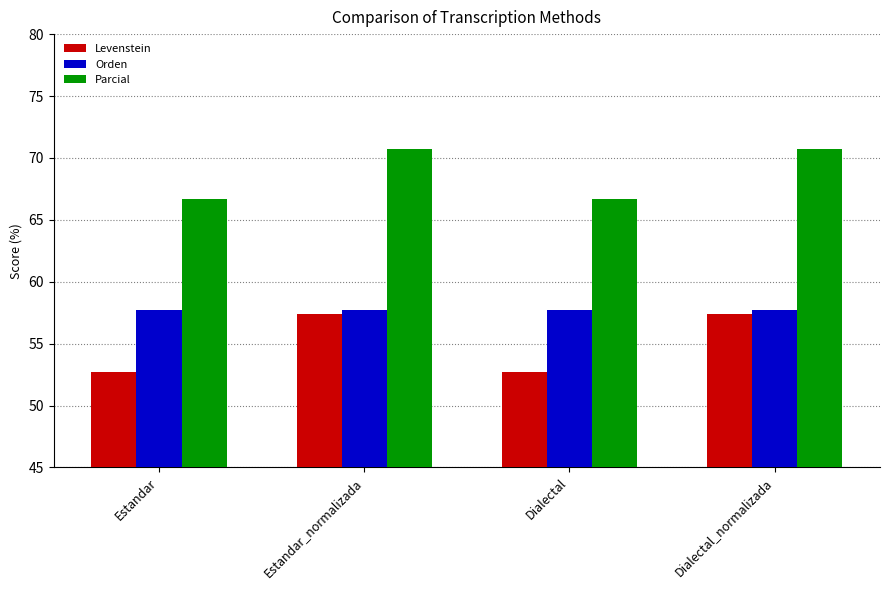

What is the smallest value displayed?

52.7